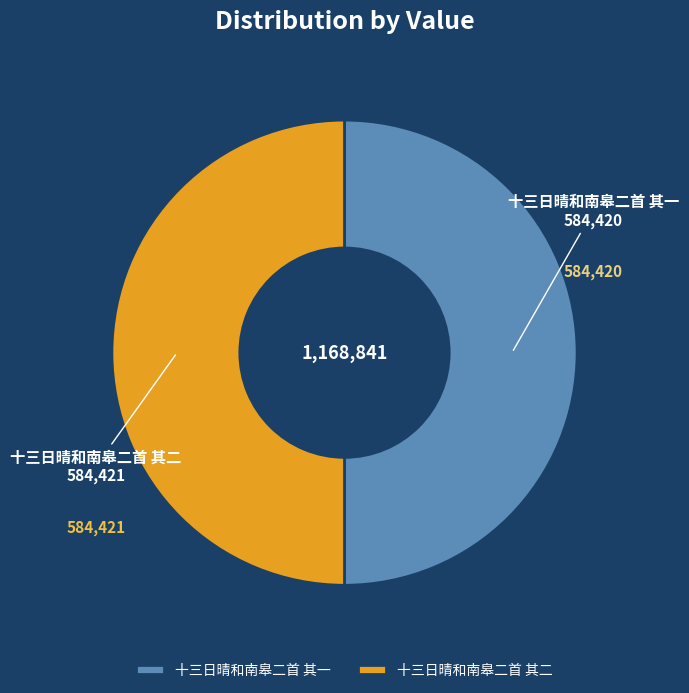

What is the ratio of the value at 十三日晴和南皋二首 其二 to the value at 十三日晴和南皋二首 其一?

1.0